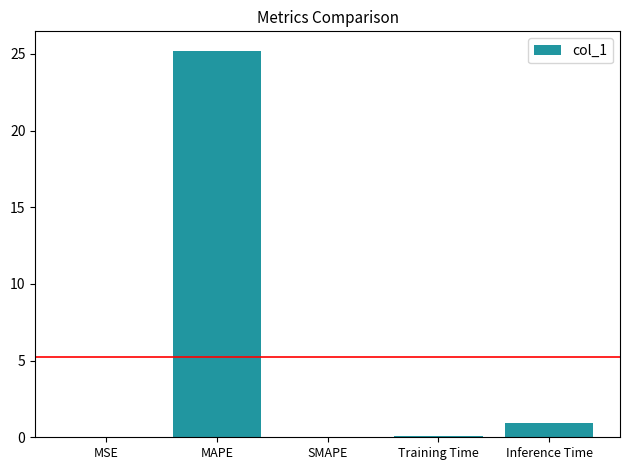

What is the sum of all values?

26.2